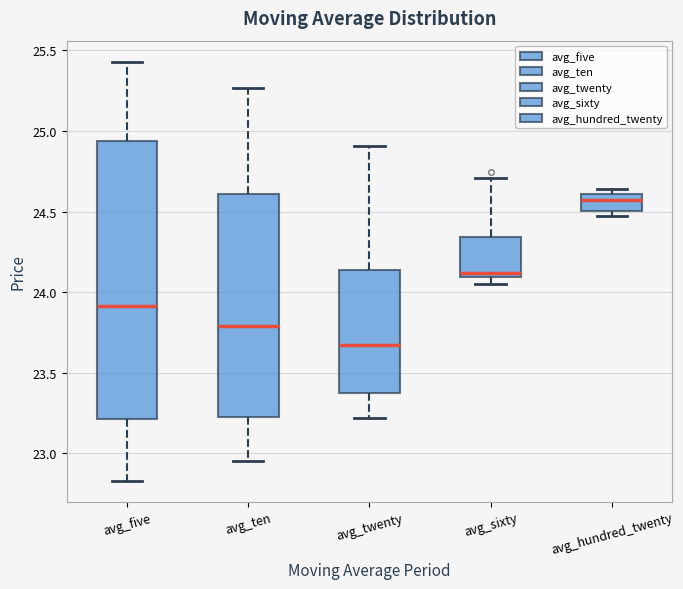

Reading left to right, read every box against the y-axis: the position of its median line, the range the box covers, and the ends of its whiskers. The values are not printed on the chart, so give them approximately, as read against the axis.

avg_five: median 23.90, box 23.20 to 24.95, whiskers 22.85 to 25.45
avg_ten: median 23.80, box 23.25 to 24.60, whiskers 22.95 to 25.25
avg_twenty: median 23.70, box 23.40 to 24.15, whiskers 23.20 to 24.90
avg_sixty: median 24.10 (just above the box's lower edge), box 24.10 to 24.35, whiskers 24.05 to 24.70
avg_hundred_twenty: median 24.55, box 24.50 to 24.60, whiskers 24.45 to 24.65